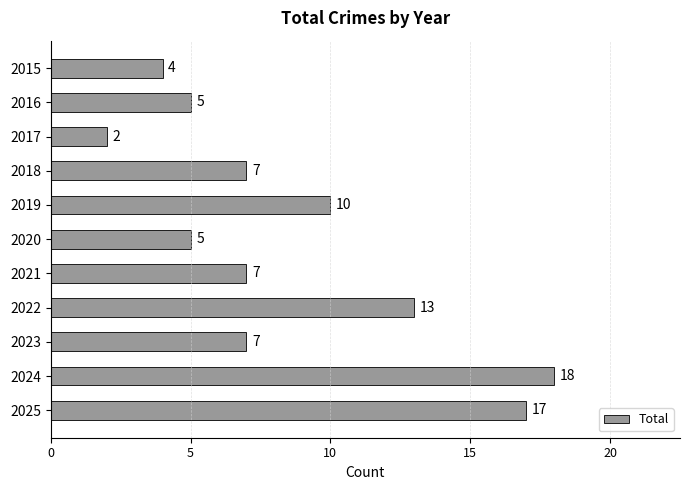

Reading top to bottom, list all the values displayed in this chart.

2015=4	2016=5	2017=2	2018=7	2019=10	2020=5	2021=7	2022=13	2023=7	2024=18	2025=17